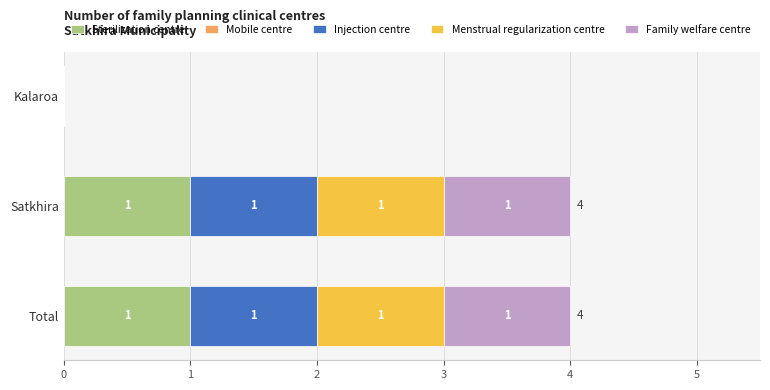

Where is Sterilization centre nearest to the value 0?

Kalaroa